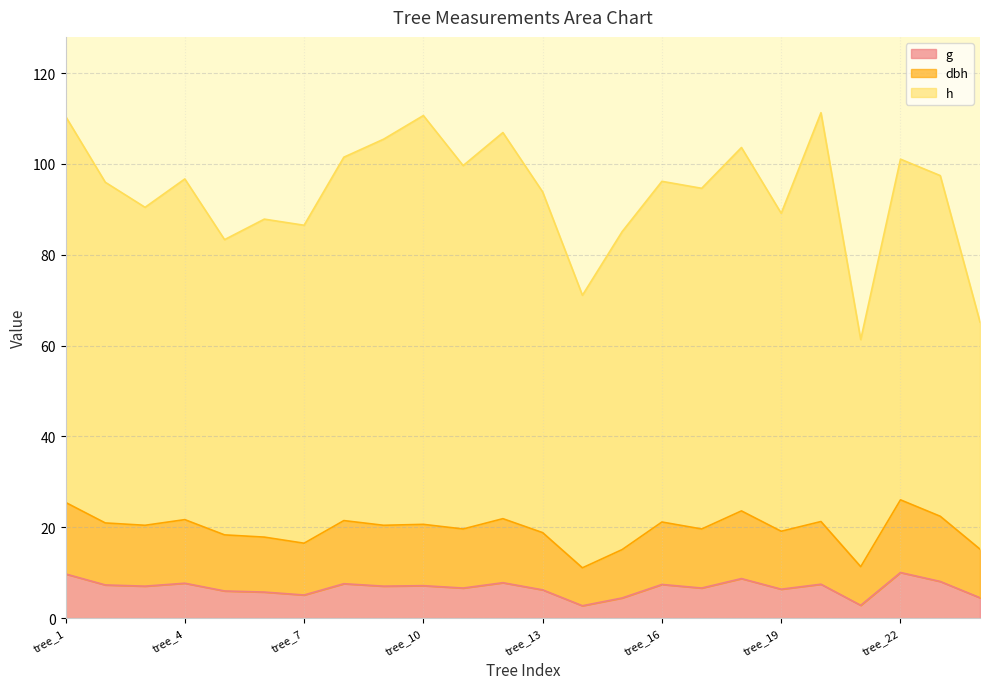

True or false: dbh and g intersect in this chart.

False